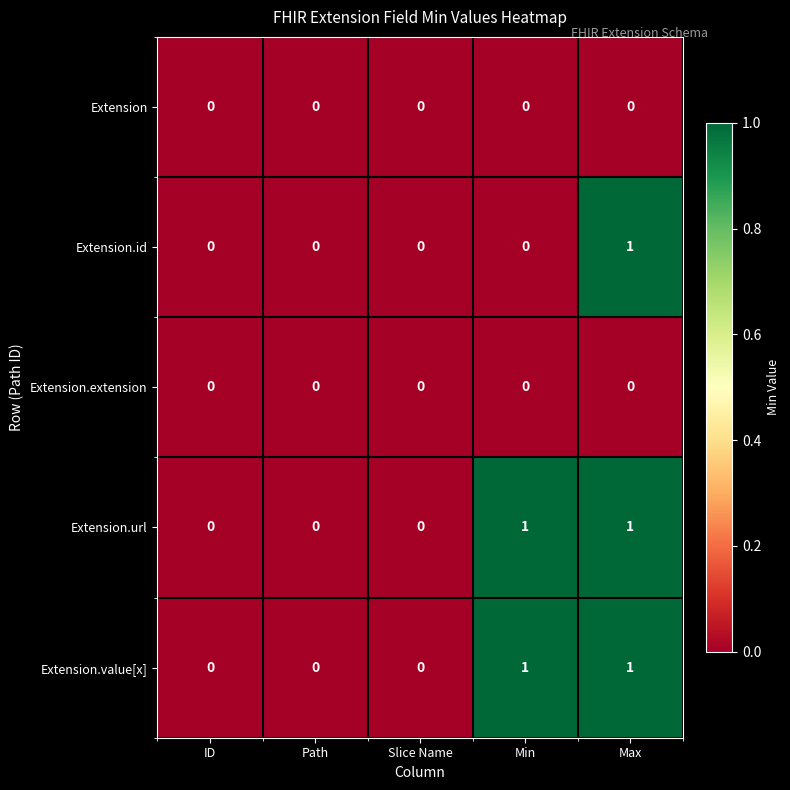

What is the total value across all series at Max?

3